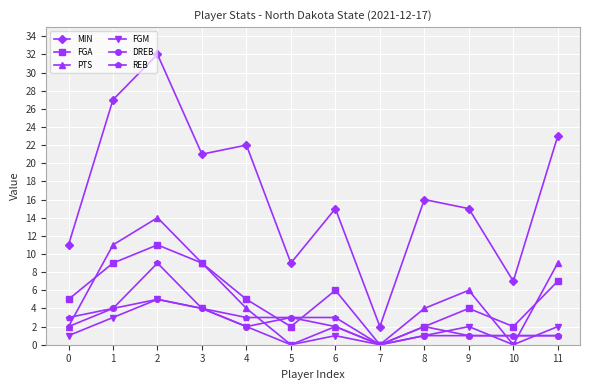

True or false: DREB and MIN intersect in this chart.

False